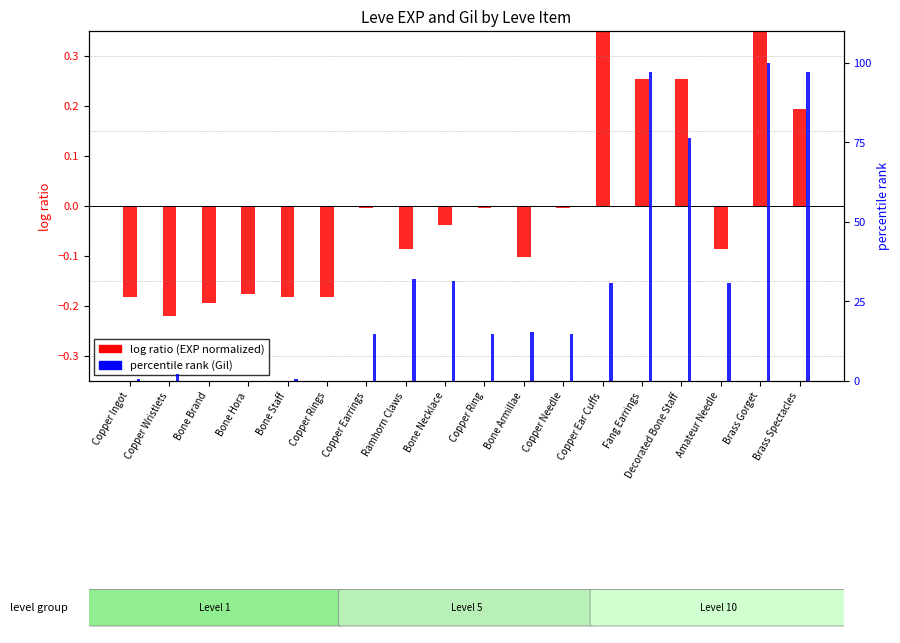

Which series has the largest total across all categories?

percentile rank (Gil)